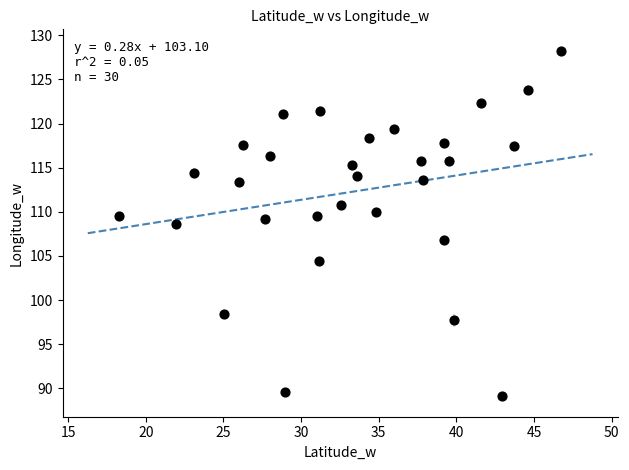

What is the range of X values (max minus min)?

28.5